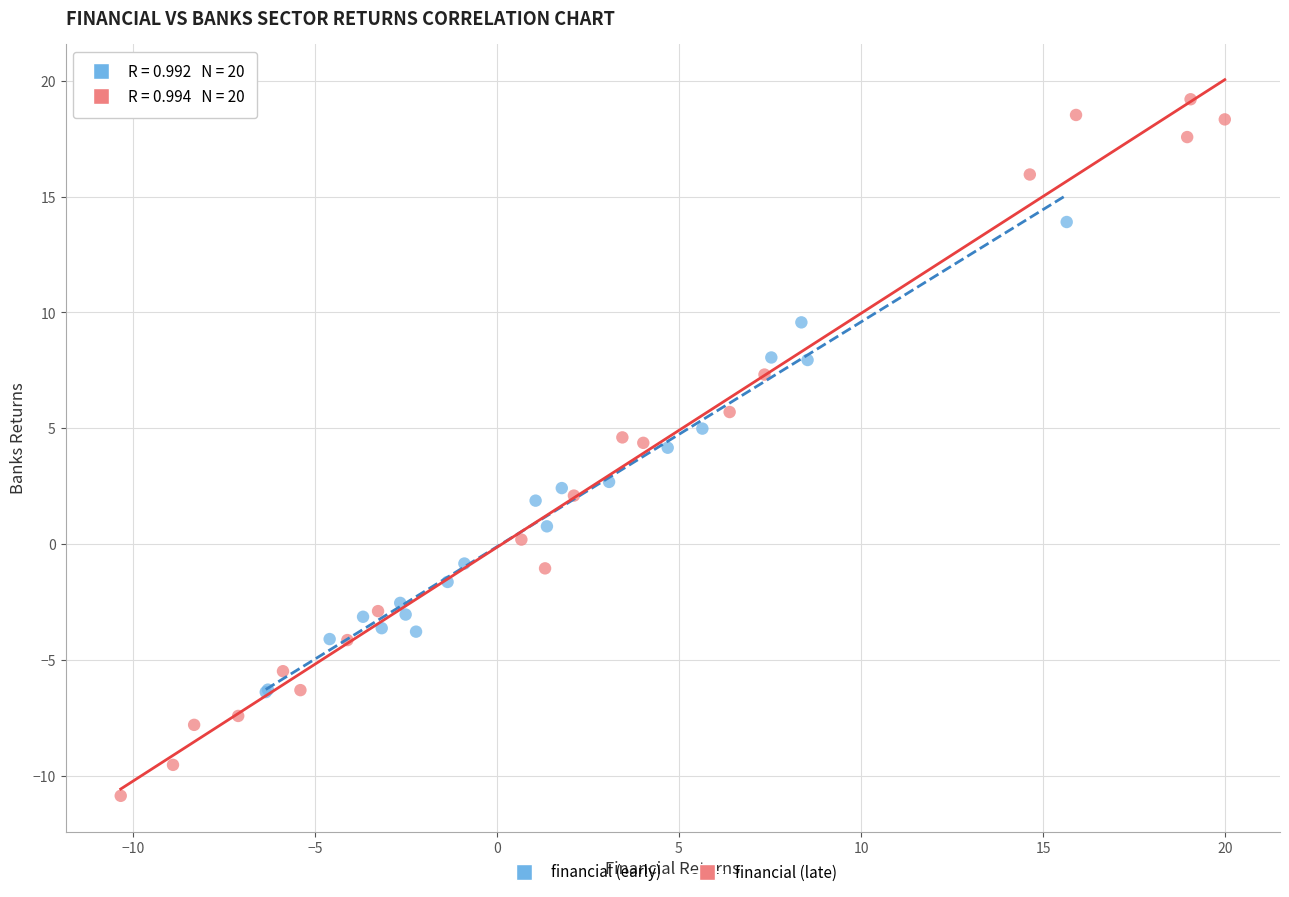

What are all the series names shown in the legend?

financial (early), financial (late)